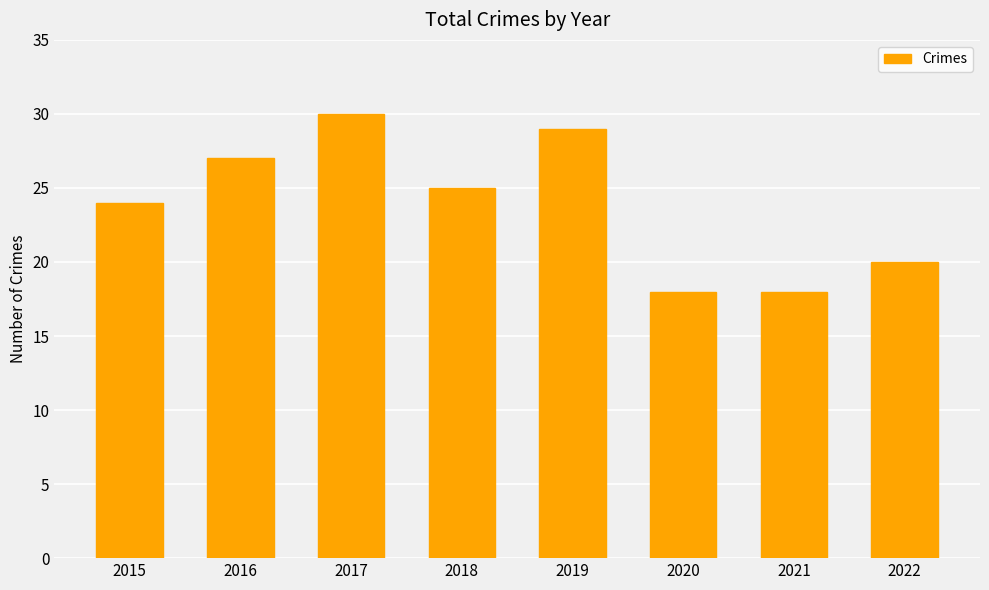

Reading left to right, list all the values displayed in this chart.

2015=24	2016=27	2017=30	2018=25	2019=29	2020=18	2021=18	2022=20